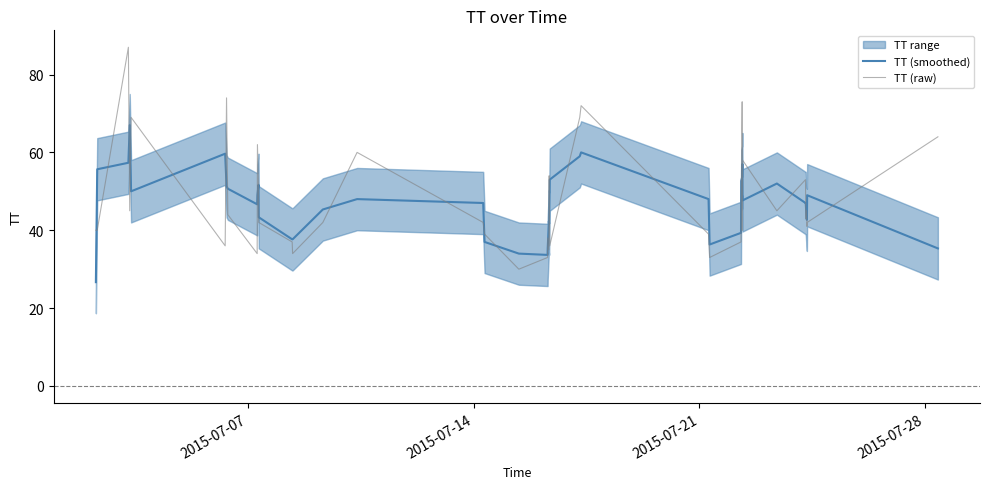

Is the value of TT (smoothed) at 28 greater than the value of TT (raw) at 10?

No